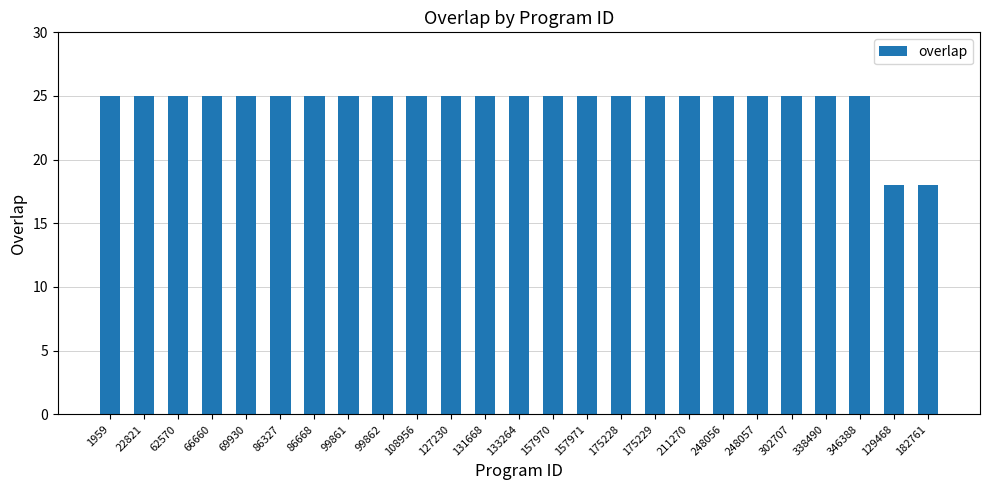

Reading left to right, what are all the values shown in this chart?

25	25	25	25	25	25	25	25	25	25	25	25	25	25	25	25	25	25	25	25	25	25	25	18	18